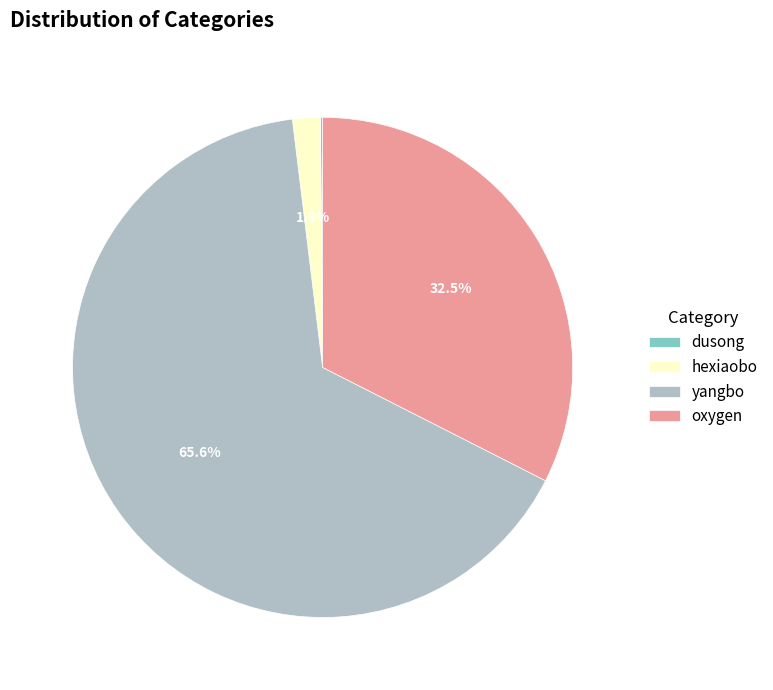

To the nearest percent, what portion does hexiaobo represent?

2%